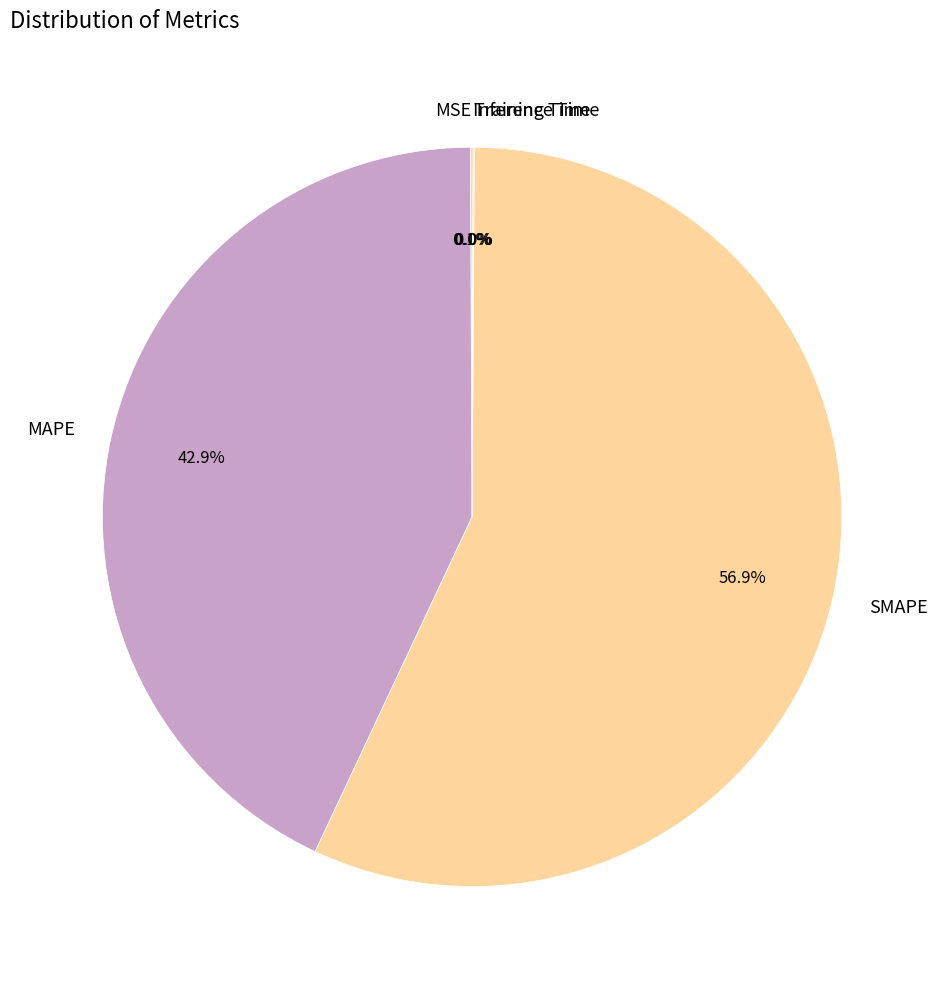

Is there any slice that represents more than half of the pie?

Yes